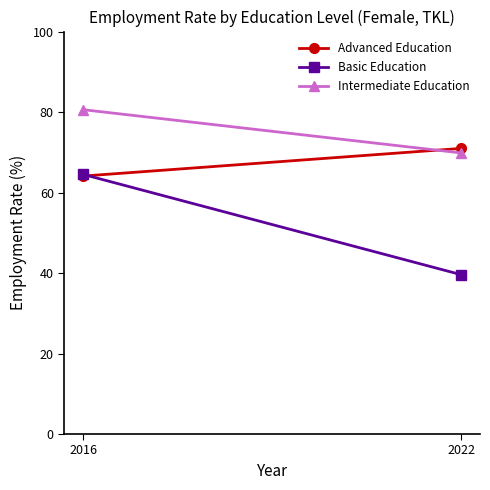

Reading left to right, what are all the values shown in this chart?

Advanced Education: 64.1	71.0
Basic Education: 64.5	39.6
Intermediate Education: 80.6	69.8